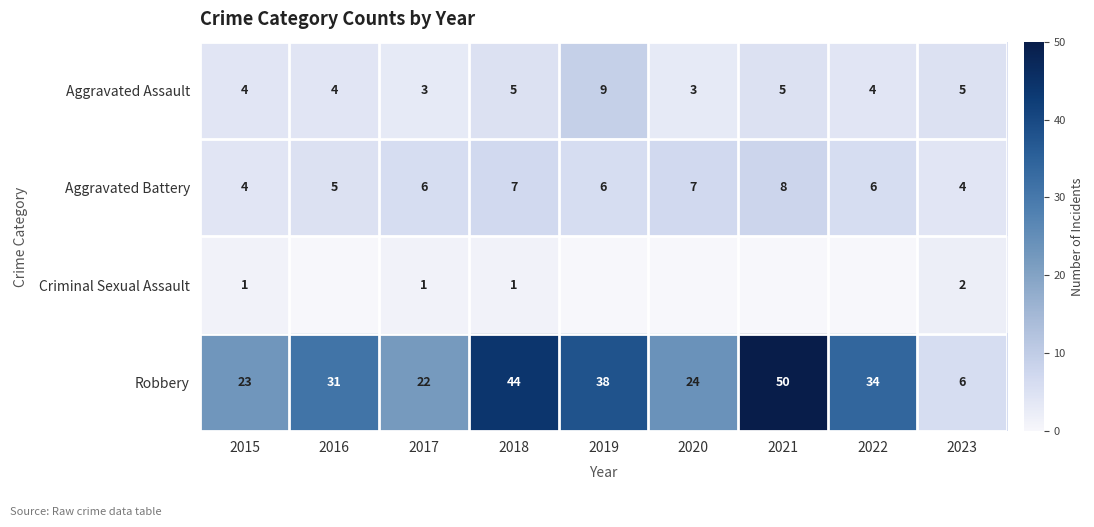

What is the total value across all series at 2019?

53